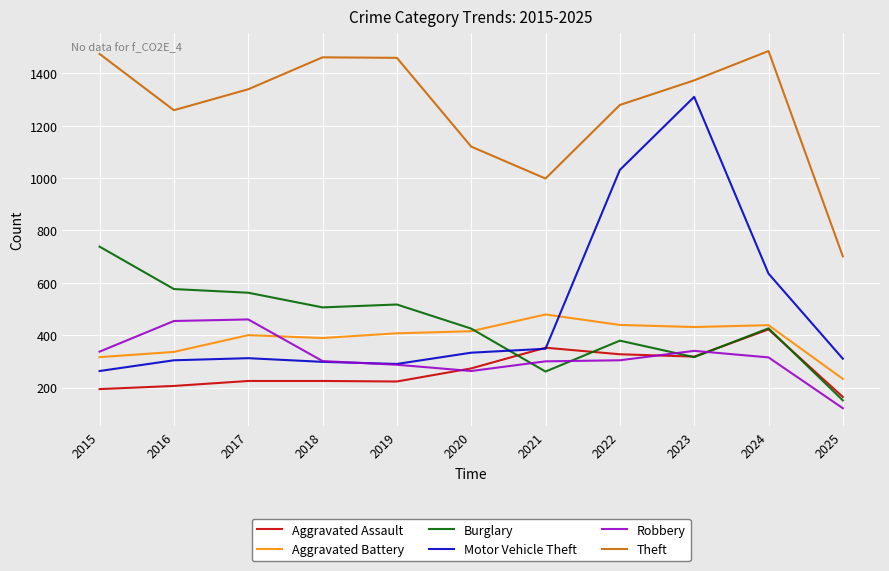

True or false: Theft and Robbery intersect in this chart.

False